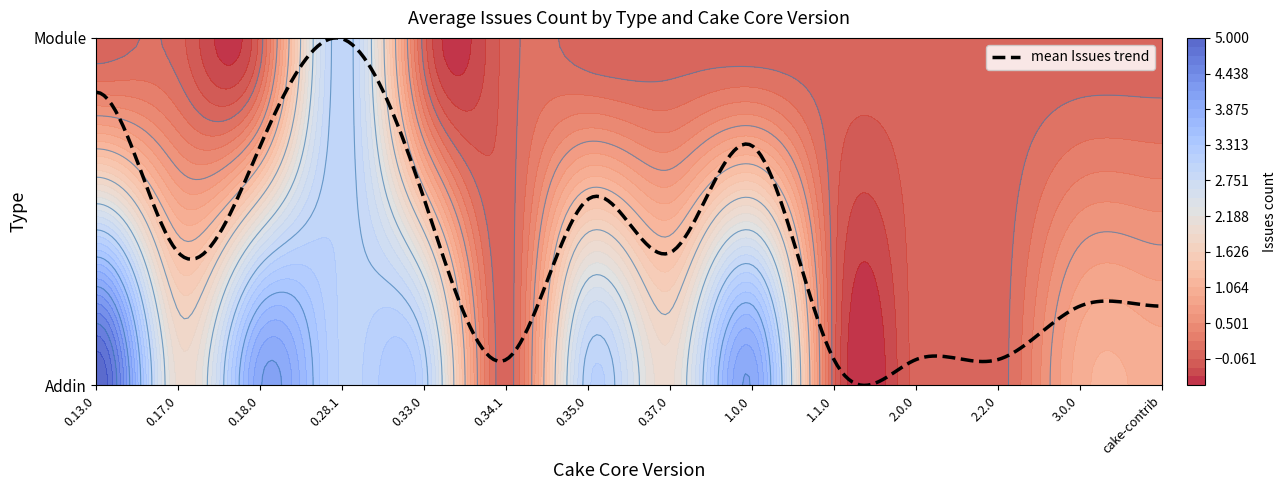

What is the total value across all series at cake-contrib?

1